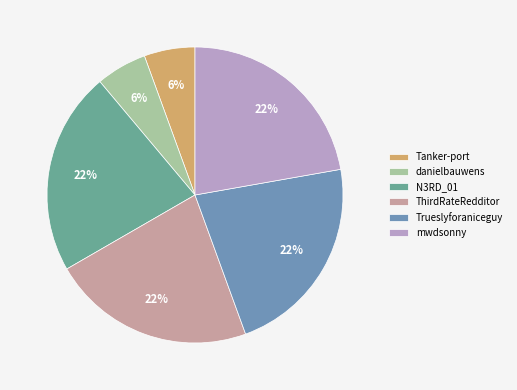

To the nearest percent, what is the average slice percentage?

17%